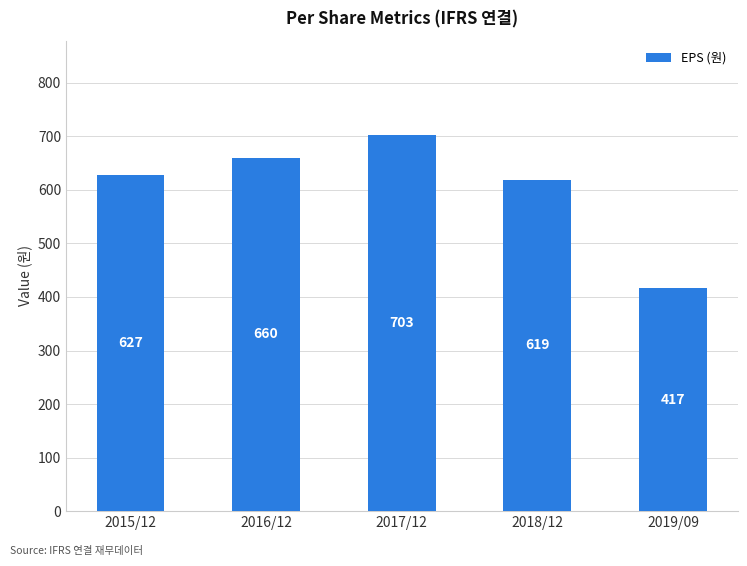

Reading right to left, extract all data points from this chart.

417	619	703	660	627